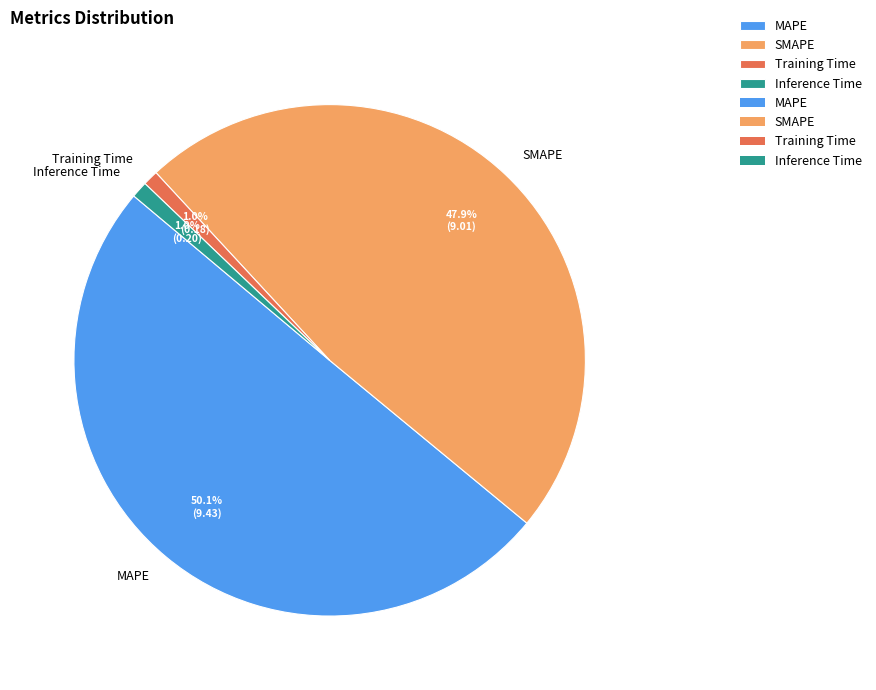

Which has a higher value, MAPE or Training Time?

MAPE